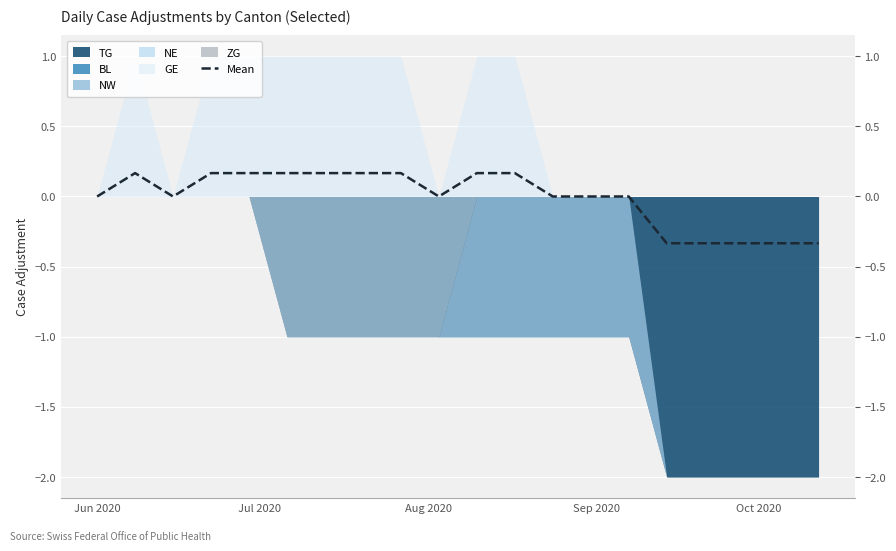

What is the value of the 20th point from the left?

-0.3